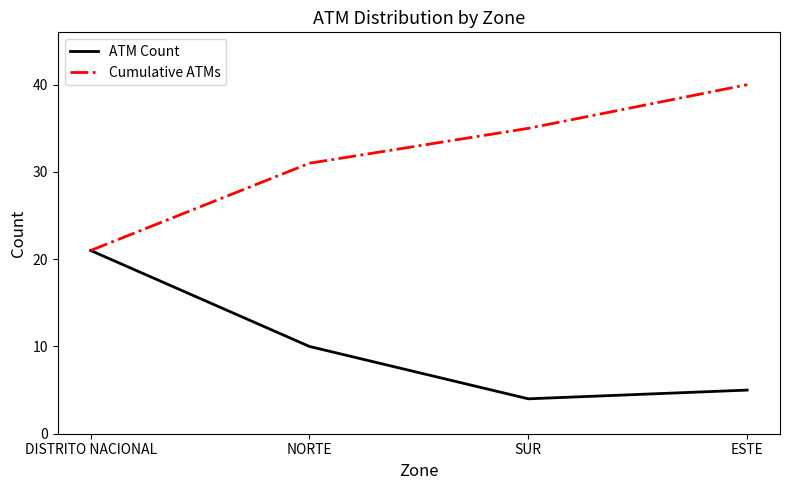

Rank the series at ESTE from highest to lowest value.

Cumulative ATMs, ATM Count